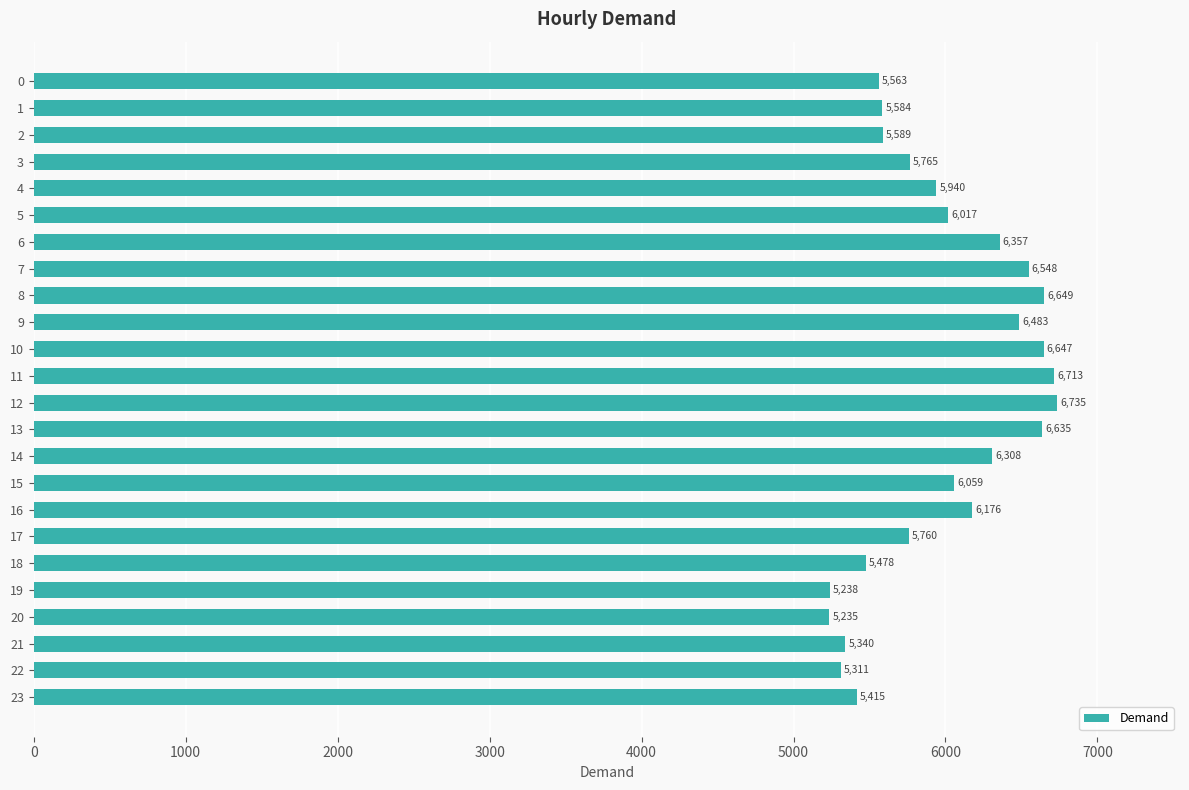

Reading bottom to top, extract all data points from this chart.

23=5415	22=5311	21=5340	20=5235	19=5238	18=5478	17=5760	16=6176	15=6059	14=6308	13=6635	12=6735	11=6713	10=6647	9=6483	8=6649	7=6548	6=6357	5=6017	4=5940	3=5765	2=5589	1=5584	0=5563